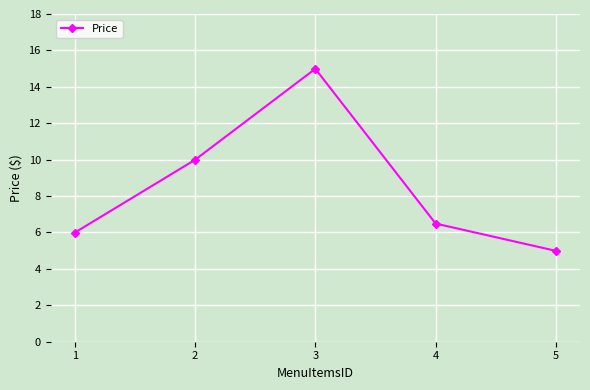

What is the average value?

8.5